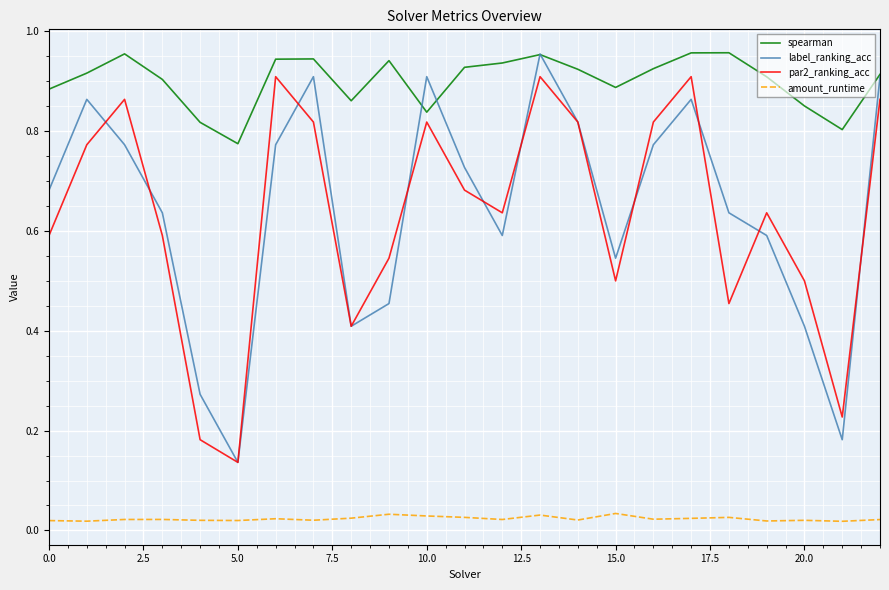

Which series has the largest total across all categories?

spearman